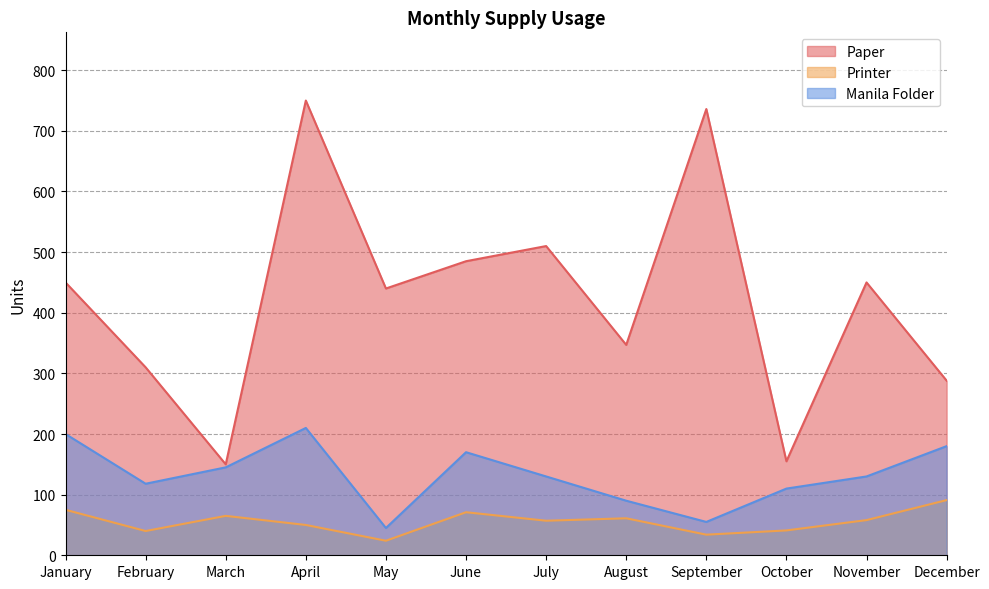

True or false: Printer and Manila Folder intersect in this chart.

False